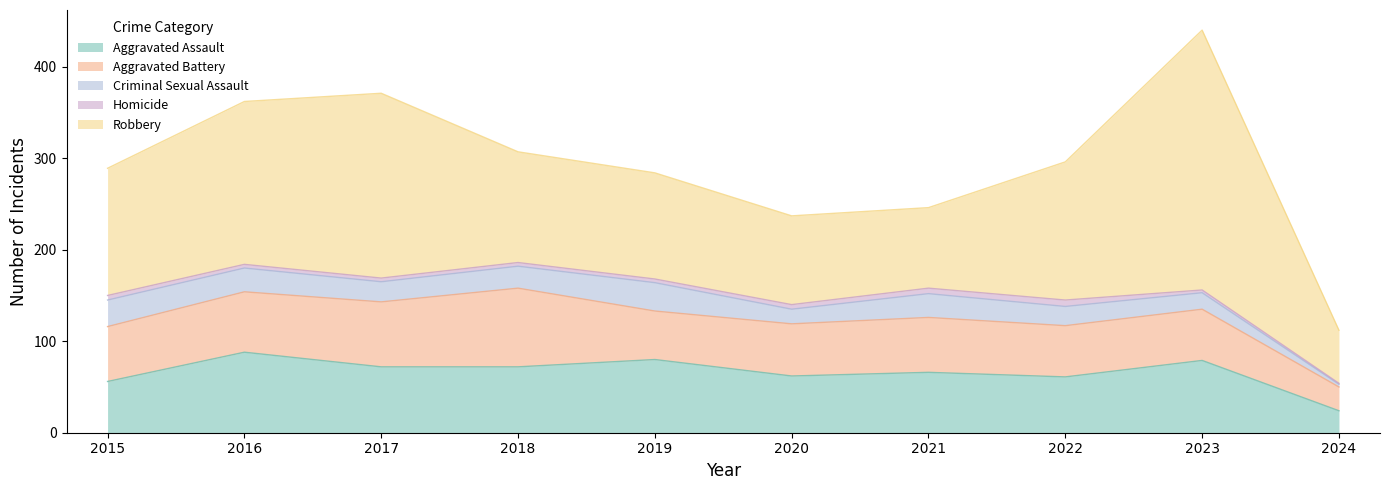

Between 2017 and 2020, which is larger?

2017